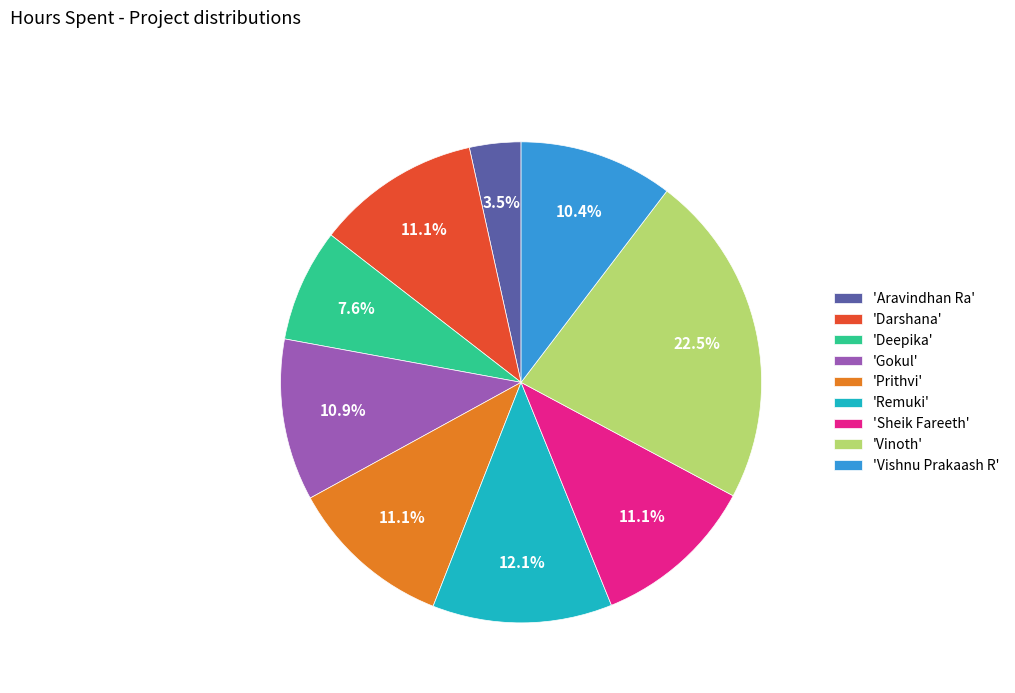

Approximately how many times larger is the value at 'Aravindhan Ra' compared to 'Darshana'?

0.3